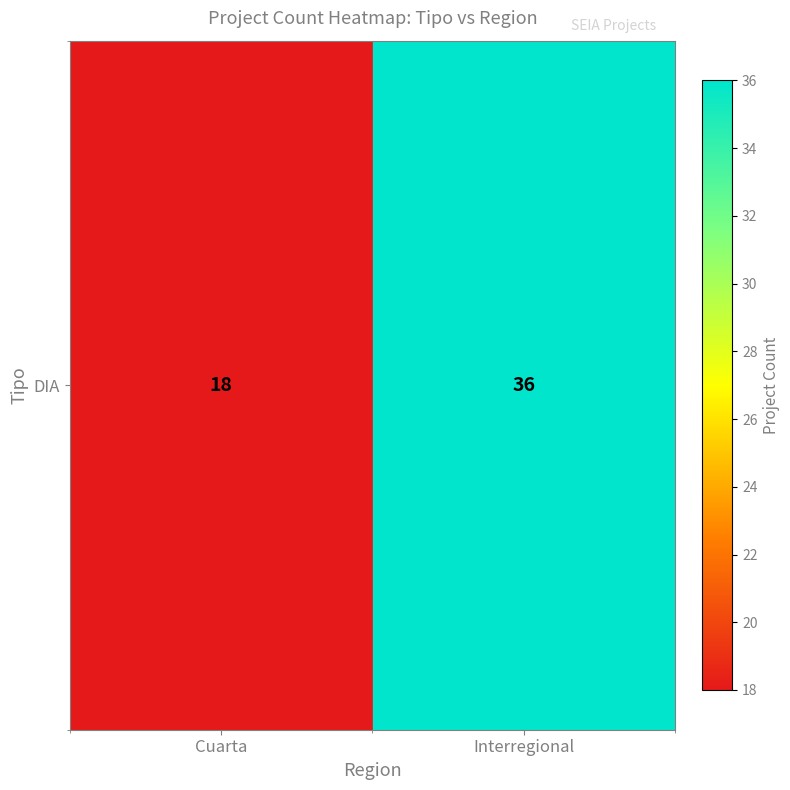

Which label corresponds to the largest value in the chart?

Interregional